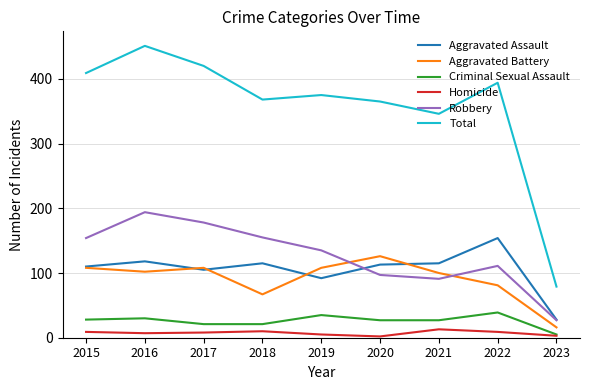

At which category does the chart reach its peak across all series?

2016